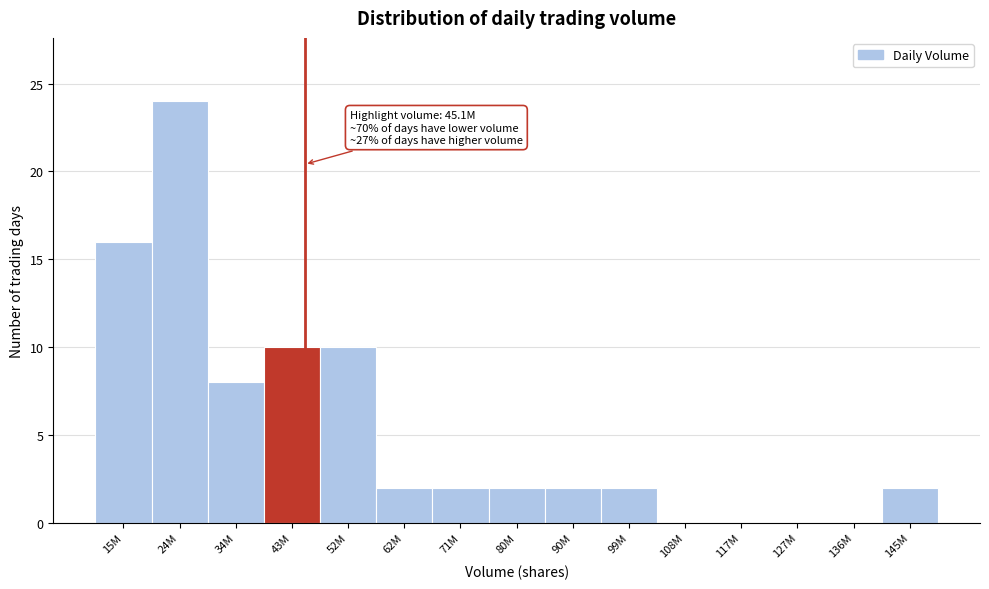

Reading right to left, transcribe all the data shown in this chart.

145M=2	136M=0	127M=0	117M=0	108M=0	99M=2	90M=2	80M=2	71M=2	62M=2	52M=10	43M=10	34M=8	24M=24	15M=16